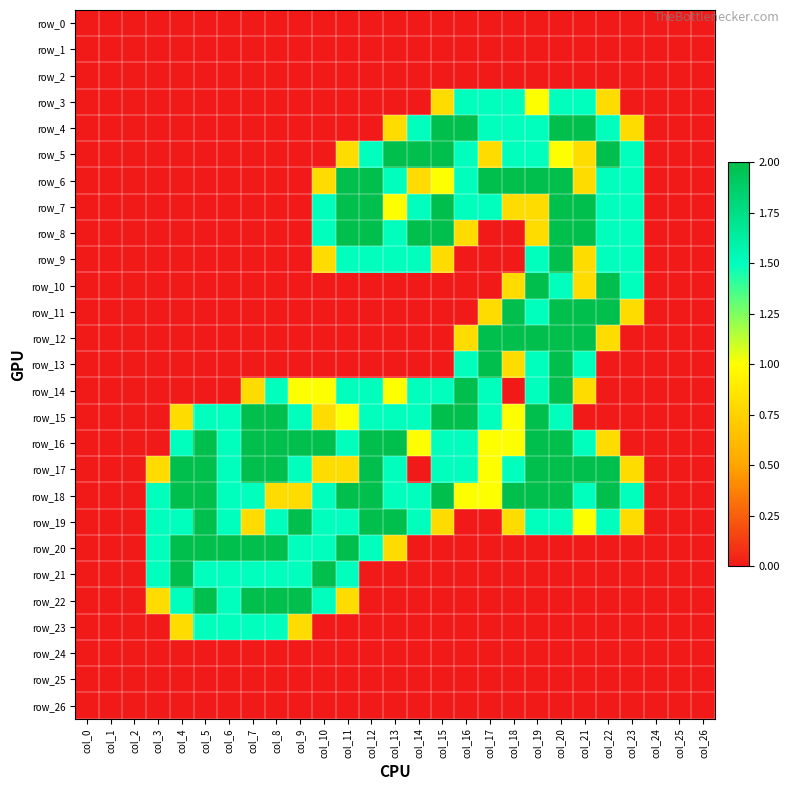

Is it true that row_10 equals -0.7 at col_26?

False